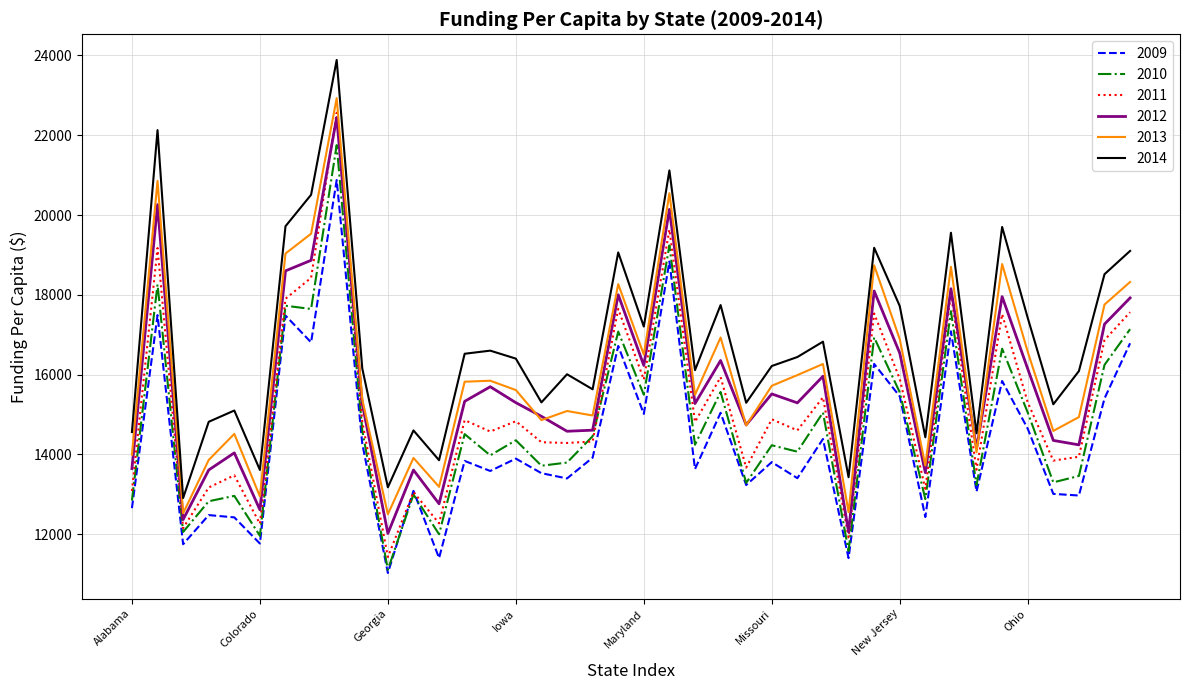

What is the maximum value for 2014?

23888